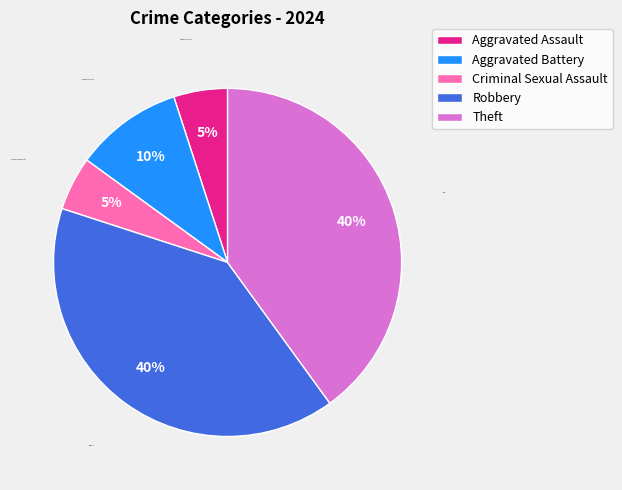

To the nearest percent, what is the average slice percentage?

20%